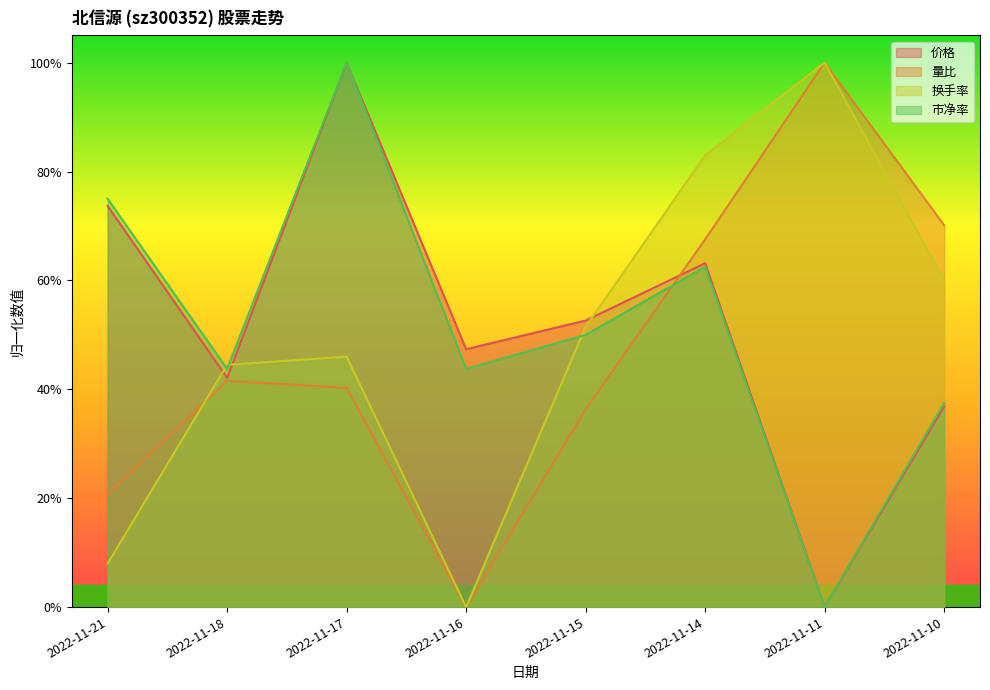

Reading left to right, transcribe all the data shown in this chart.

价格: 2022-11-21=0.7	2022-11-18=0.4	2022-11-17=1.0	2022-11-16=0.5	2022-11-15=0.5	2022-11-14=0.6	2022-11-11=0.0	2022-11-10=0.4
量比: 2022-11-21=0.2	2022-11-18=0.4	2022-11-17=0.4	2022-11-16=0.0	2022-11-15=0.4	2022-11-14=0.7	2022-11-11=1.0	2022-11-10=0.7
换手率: 2022-11-21=0.1	2022-11-18=0.4	2022-11-17=0.5	2022-11-16=0.0	2022-11-15=0.5	2022-11-14=0.8	2022-11-11=1.0	2022-11-10=0.6
市净率: 2022-11-21=0.8	2022-11-18=0.4	2022-11-17=1.0	2022-11-16=0.4	2022-11-15=0.5	2022-11-14=0.6	2022-11-11=0.0	2022-11-10=0.4